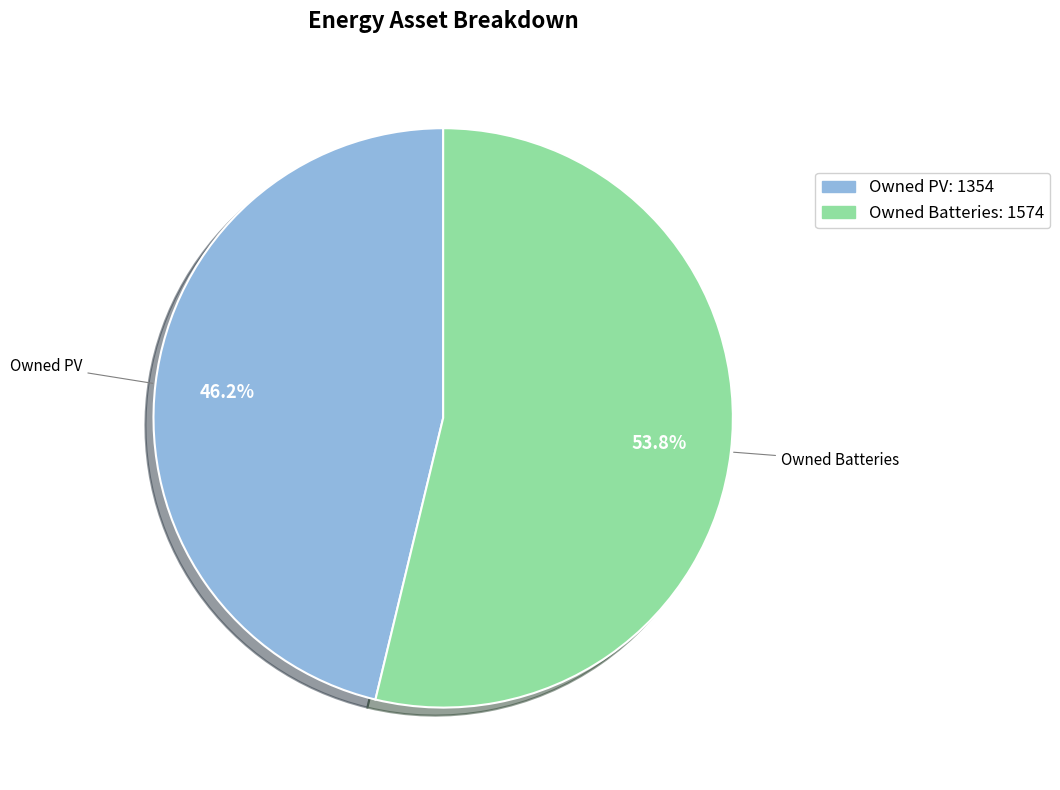

What is the largest slice in the pie chart?

Owned Batteries